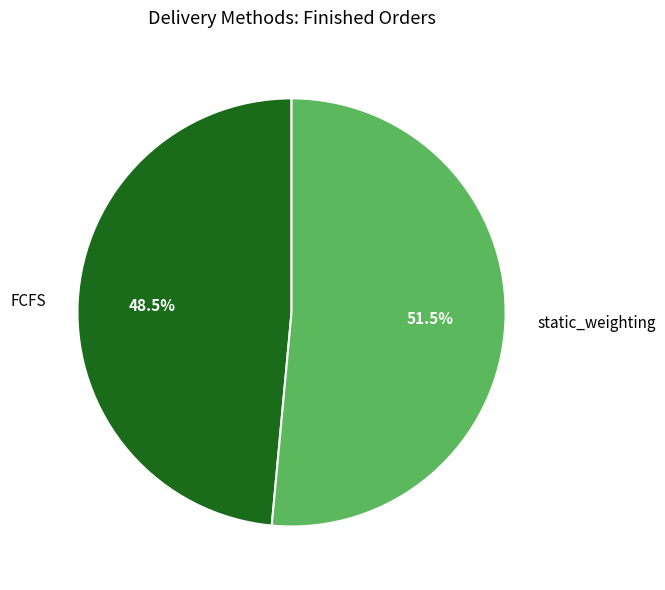

How many segments does this pie chart have?

2